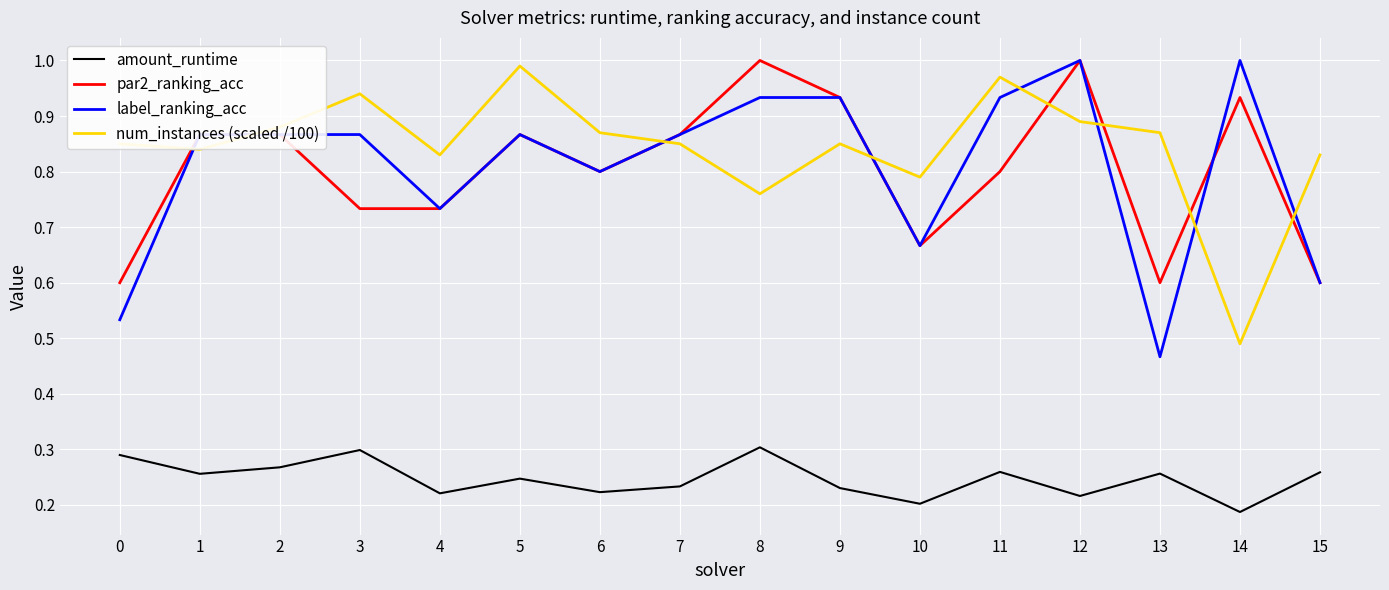

Where do par2_ranking_acc and num_instances (scaled /100) first cross each other?

0 and 1